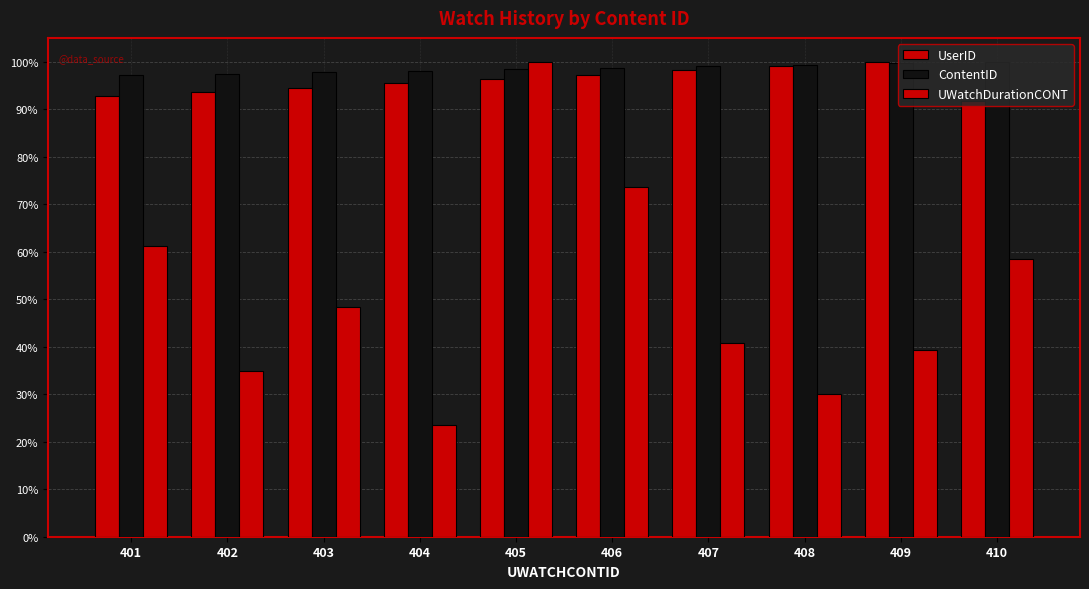

Does the chart contain stacked bars?

No